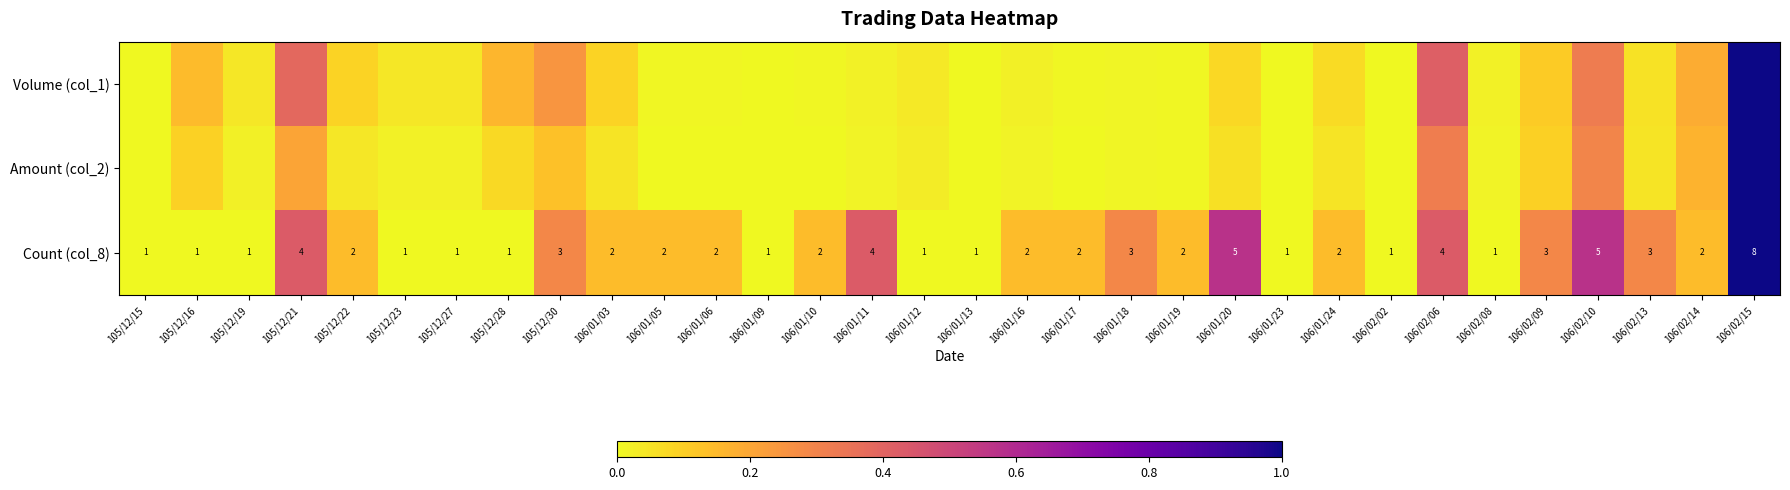

True or false: Amount (col_2) has a value of 0.0 at 105/12/27.

True